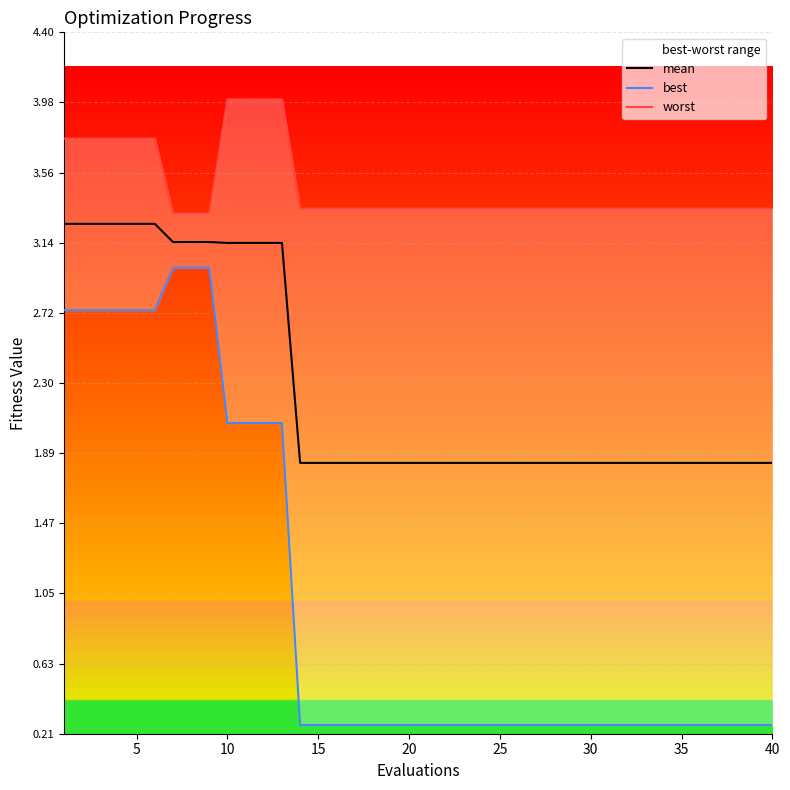

How many distinct data groups are displayed?

3